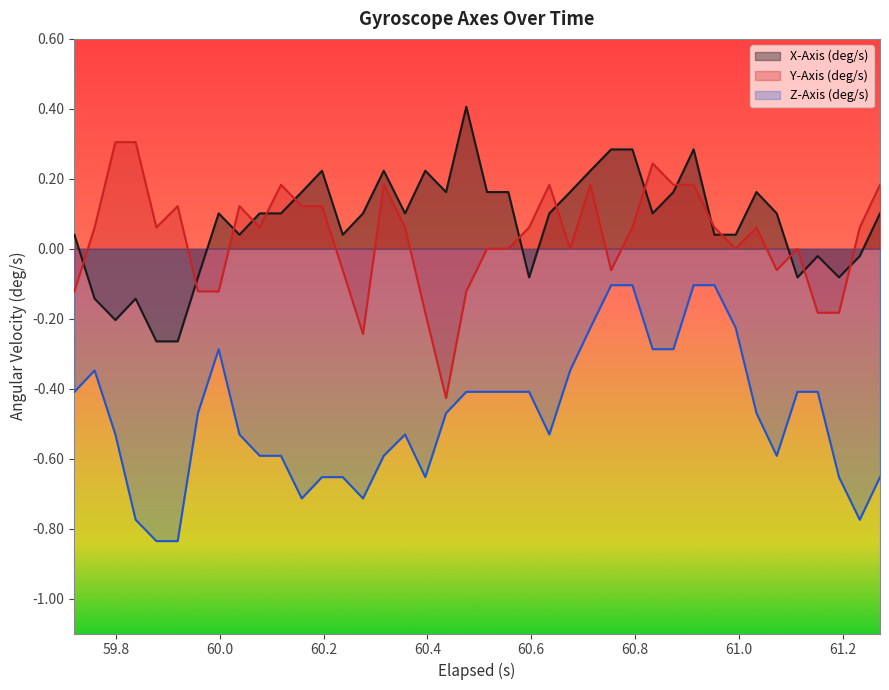

Rank the series by their maximum value, from highest to lowest.

X-Axis (deg/s), Y-Axis (deg/s), Z-Axis (deg/s)